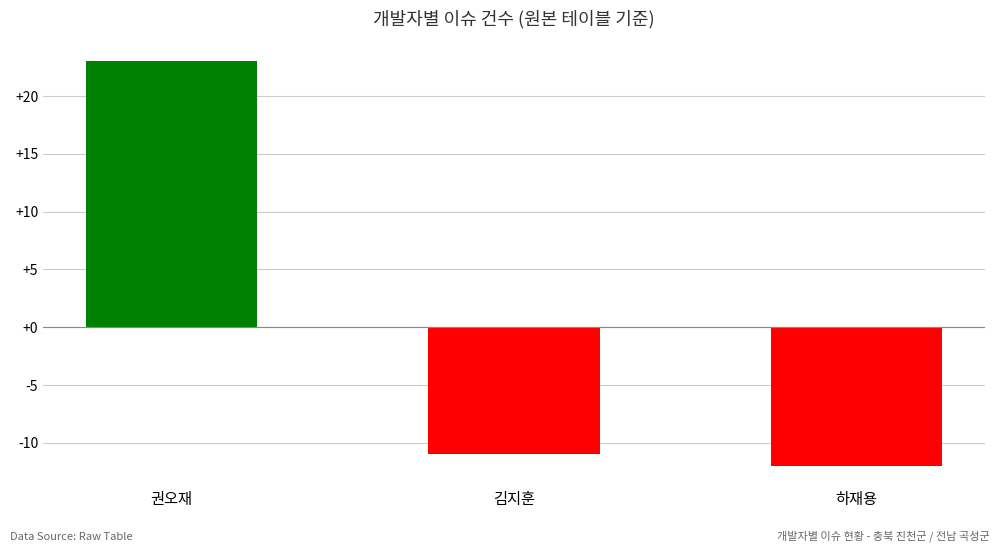

At which category does the chart reach its minimum across all series?

하재용